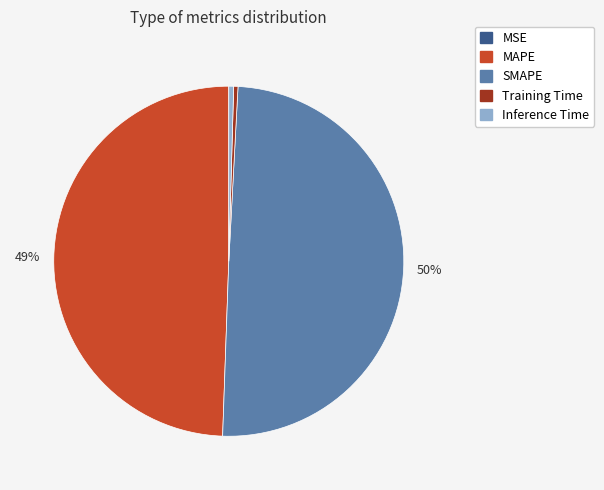

Between MAPE and Inference Time, which is larger?

MAPE